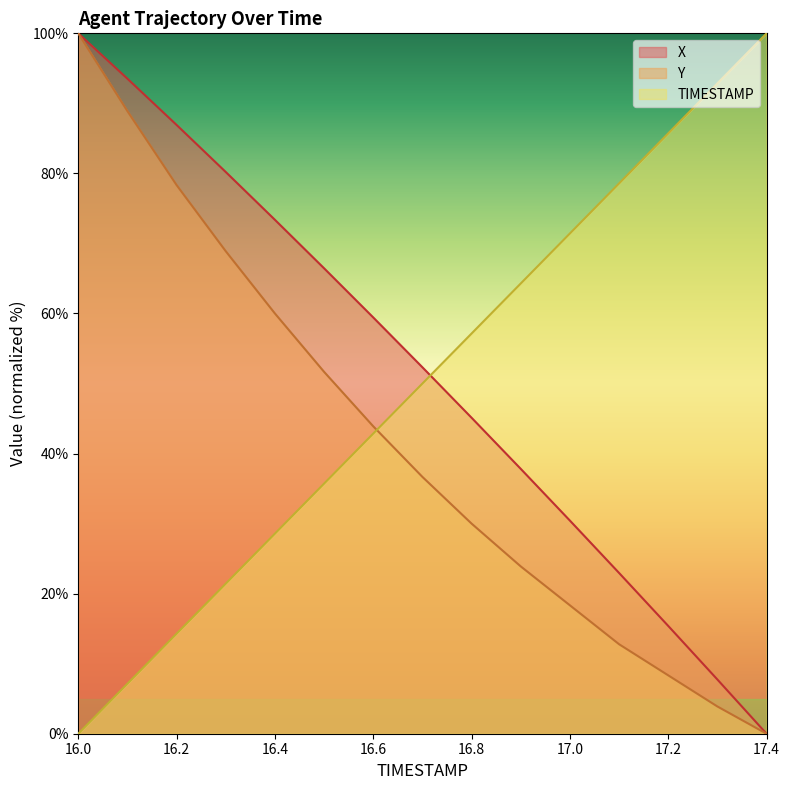

How many lines are shown in the chart?

3